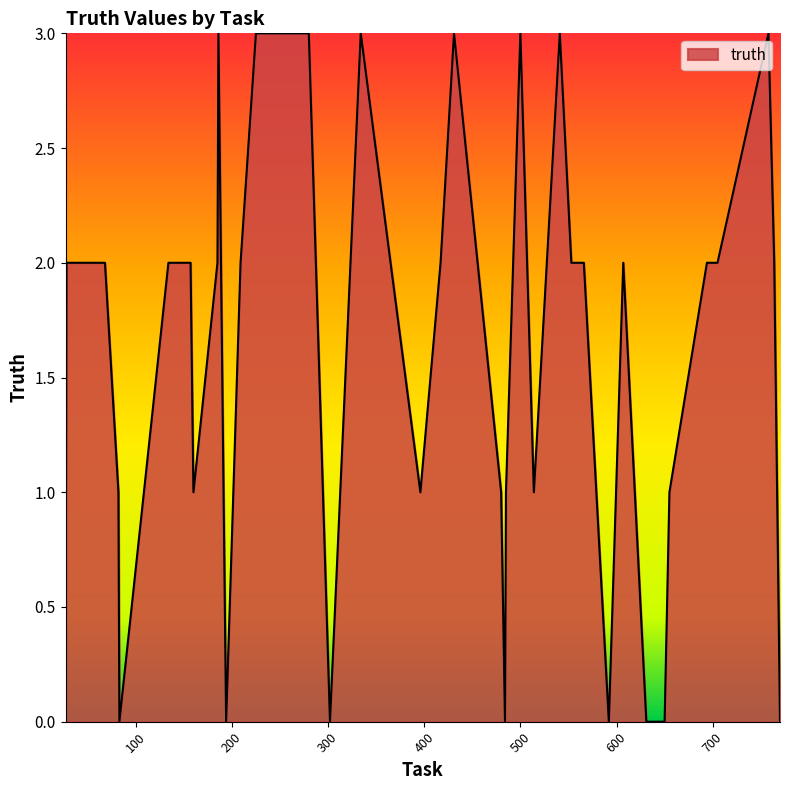

Does the chart display data point markers on the line(s)?

No